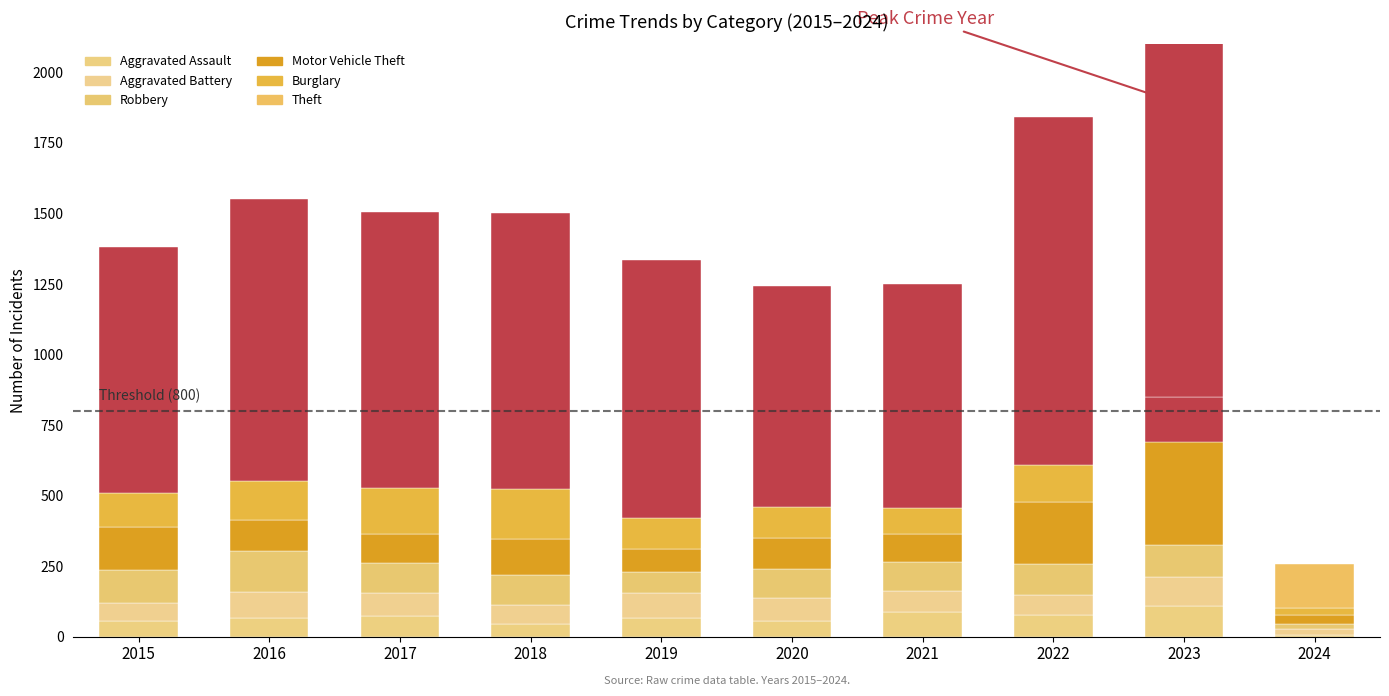

What is the total value across all series at 2019?

1336